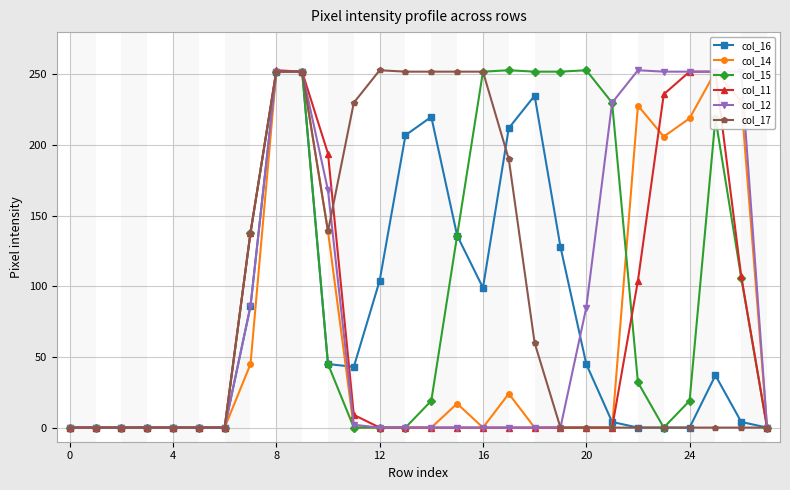

What is the sum of all col_12 values?

2336